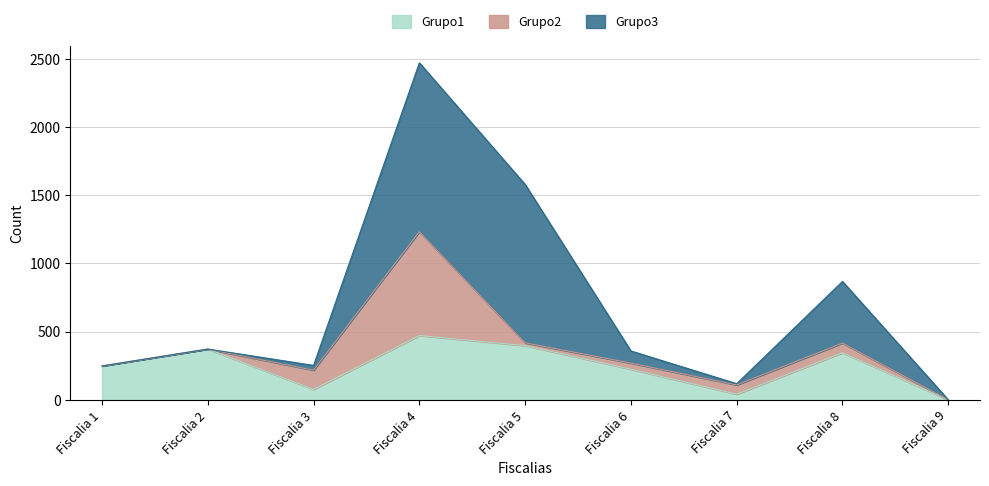

Where do Grupo3 and Grupo2 first cross each other?

Fiscalia 3 and Fiscalia 4